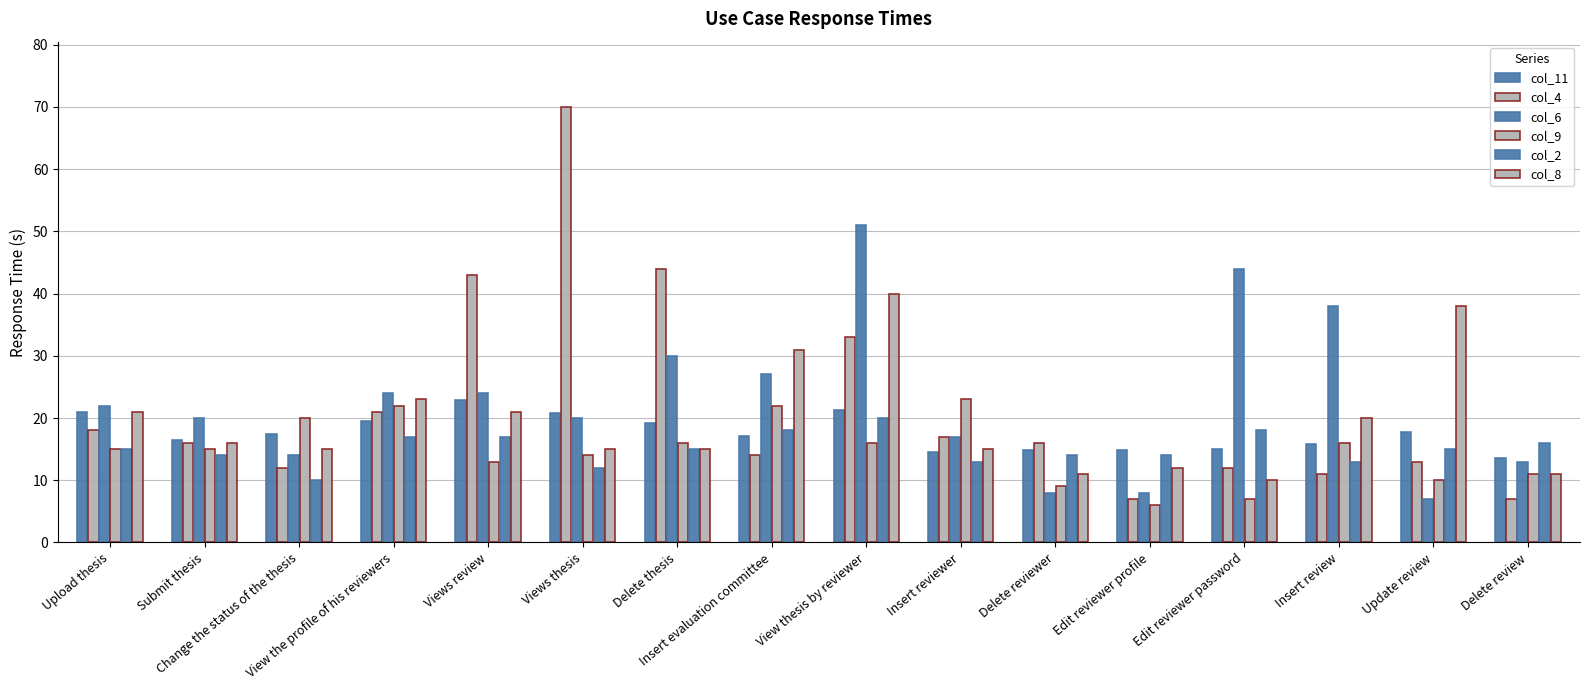

What is the value of the col_6 bar at the 8th from the left?

27.0